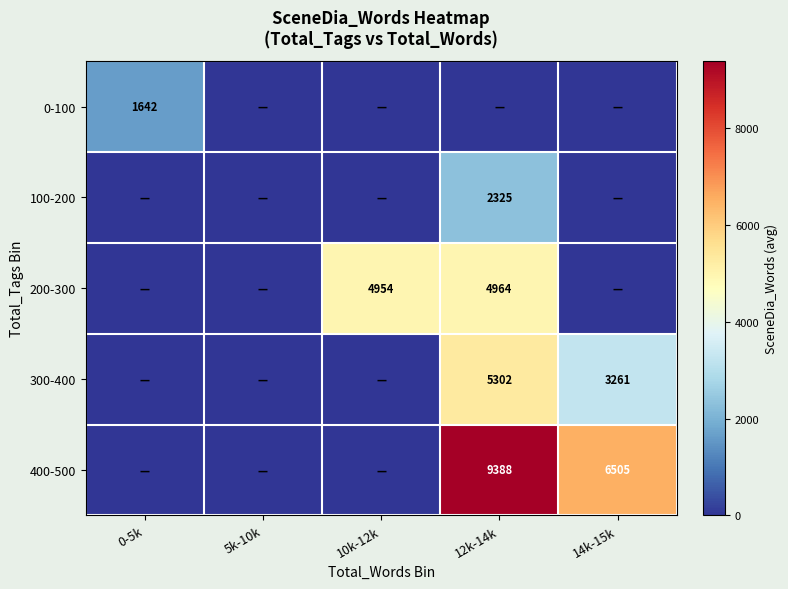

At which category does the chart reach its peak across all series?

12k-14k